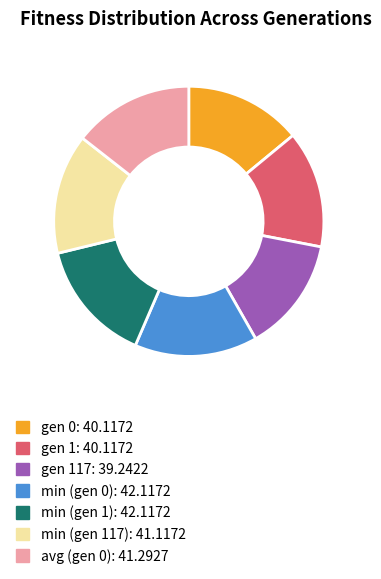

Does any single category account for the majority?

No